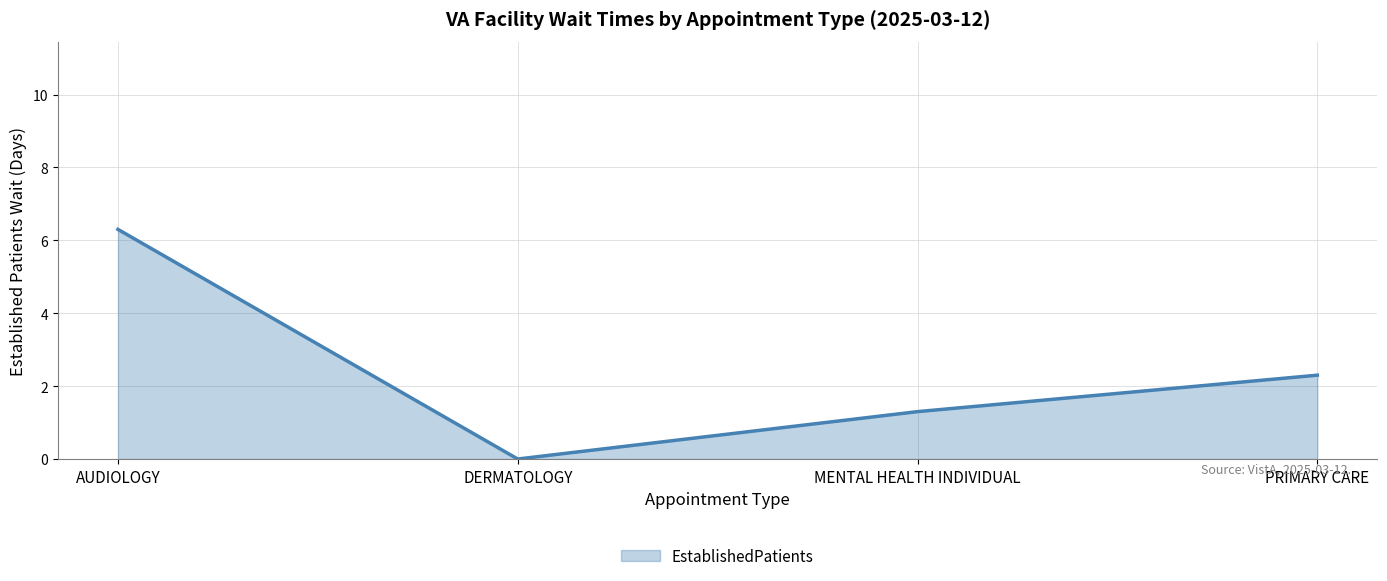

What is the sum of all values?

9.9